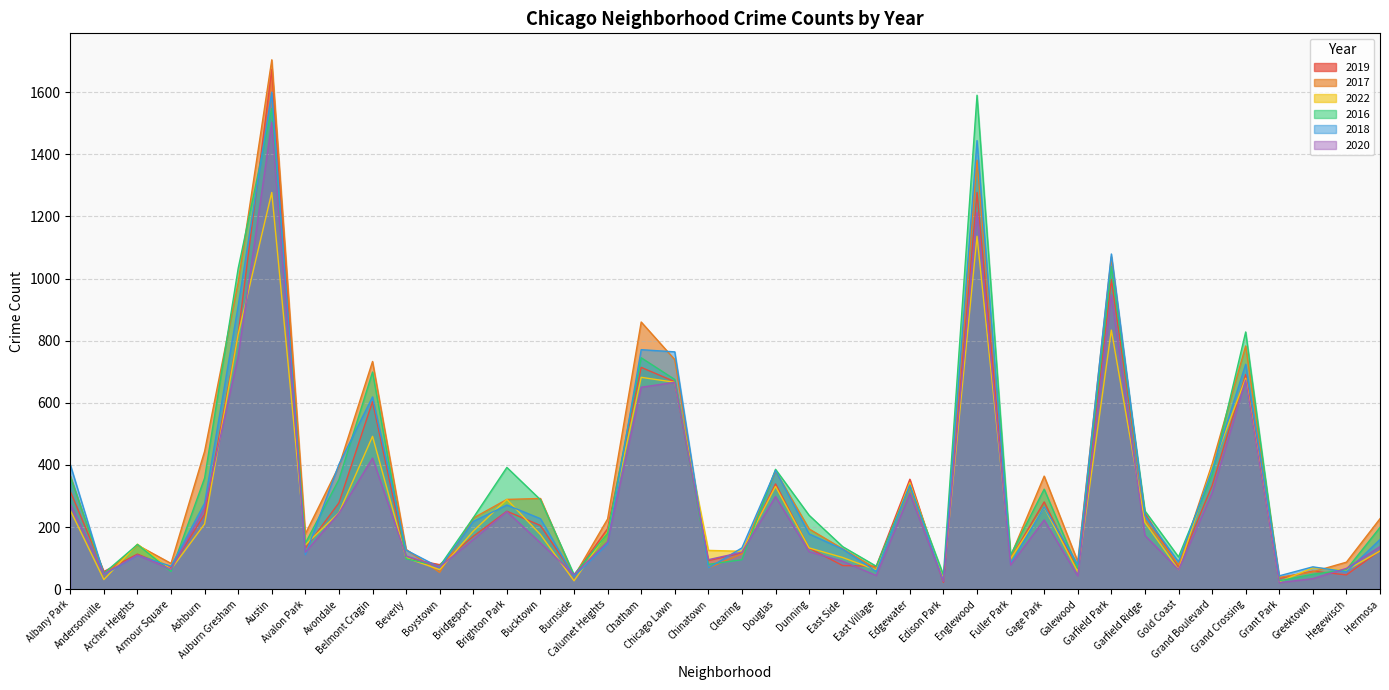

Between which two adjacent categories do 2018 and 2017 first intersect?

Andersonville and Archer Heights